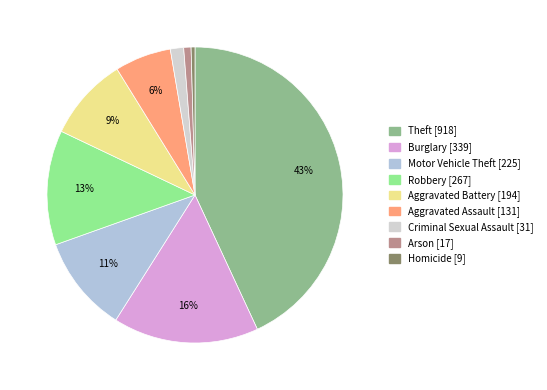

Is there a majority slice in this chart?

No